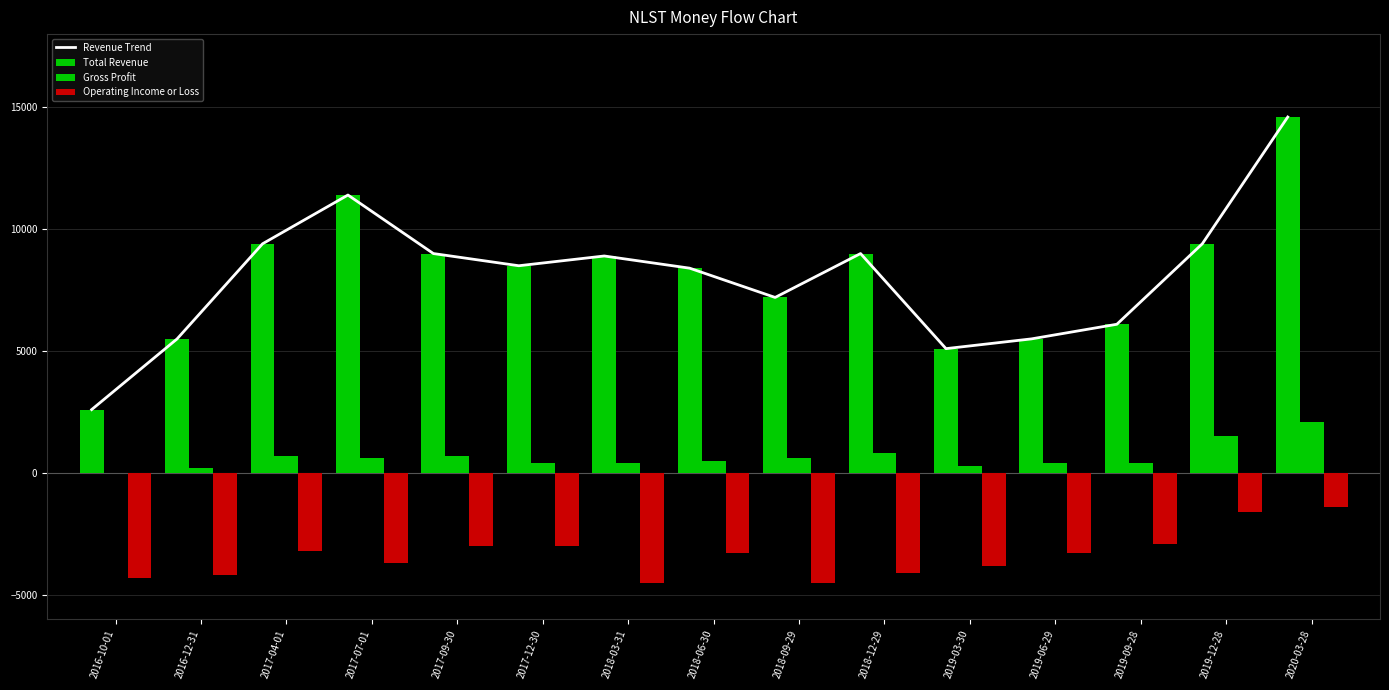

What are all the series names shown in the legend?

Revenue Trend, Total Revenue, Gross Profit, Operating Income or Loss